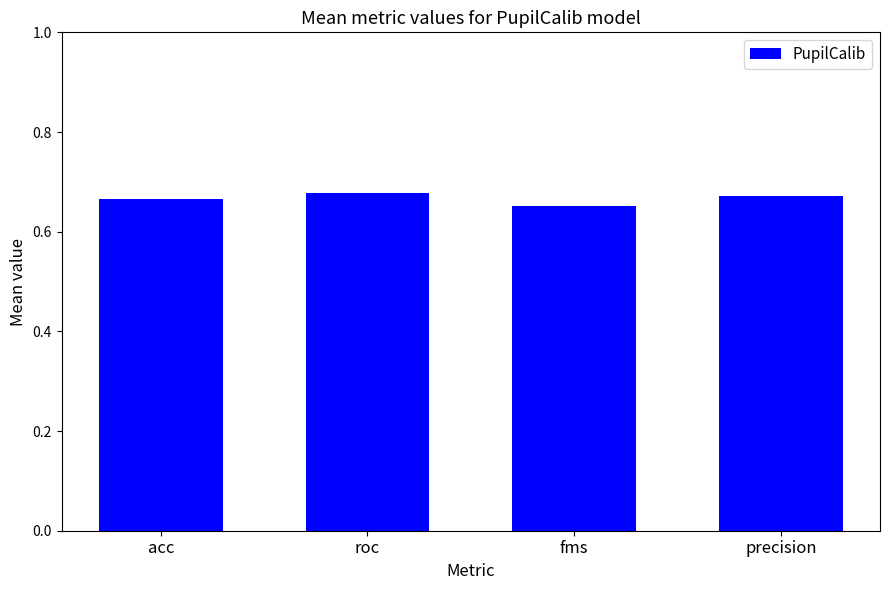

Between acc and roc, which is larger?

roc